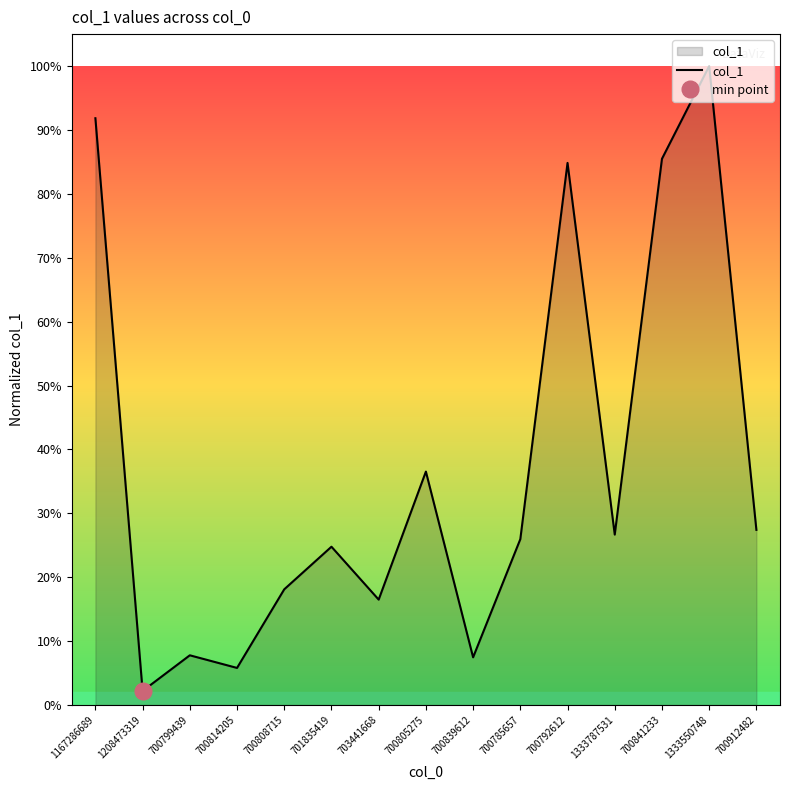

Which label corresponds to the largest value in the chart?

1333550748